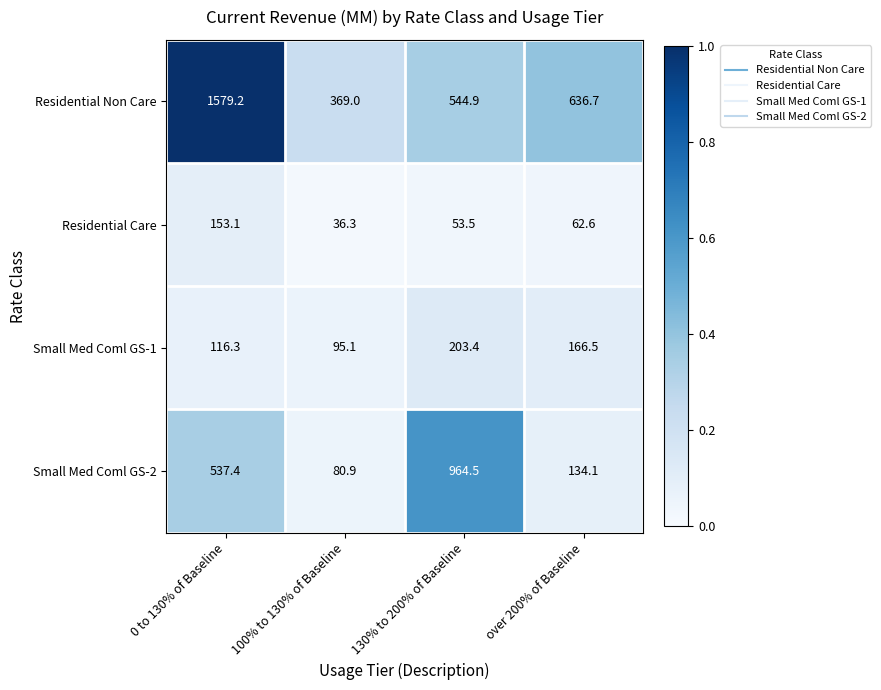

Which category has the highest value across all series?

0 to 130% of Baseline